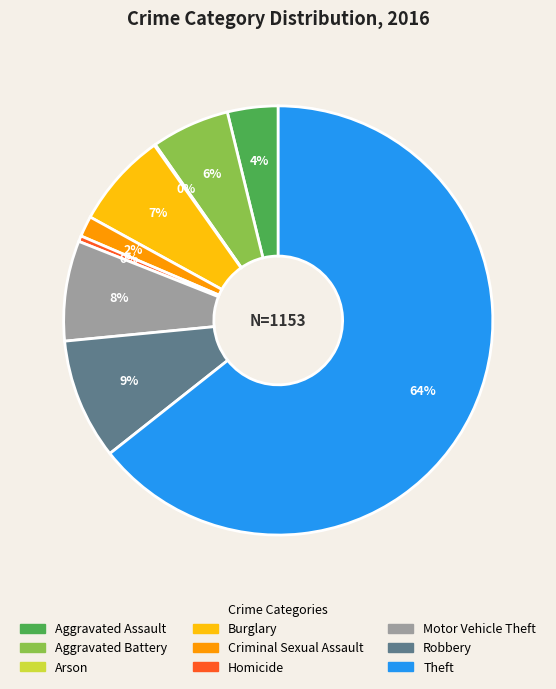

Is there any slice that represents more than half of the pie?

Yes